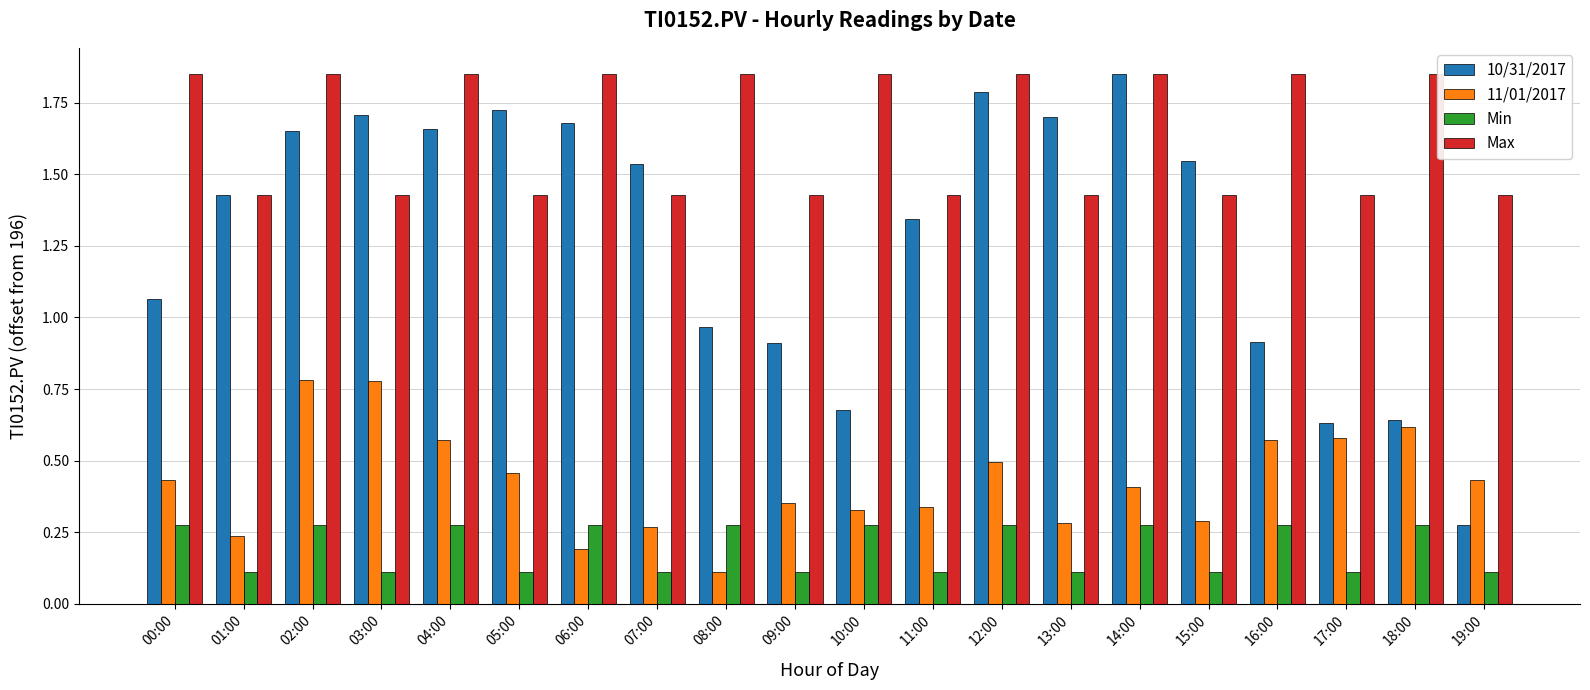

Which series changed the most between 06:00 and 09:00?

10/31/2017